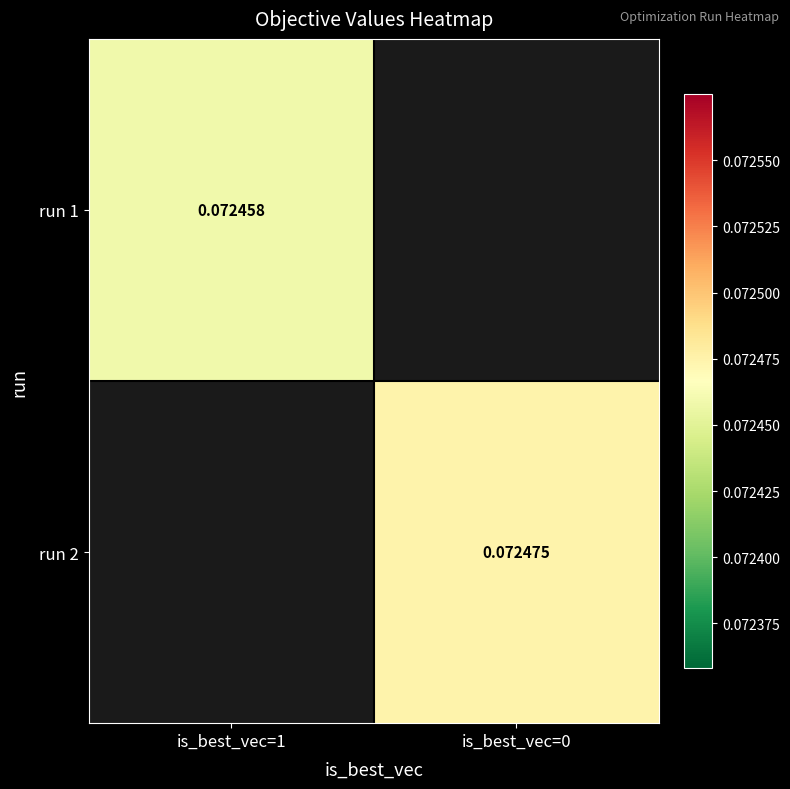

At which label does run 2 first exceed 0?

is_best_vec=0